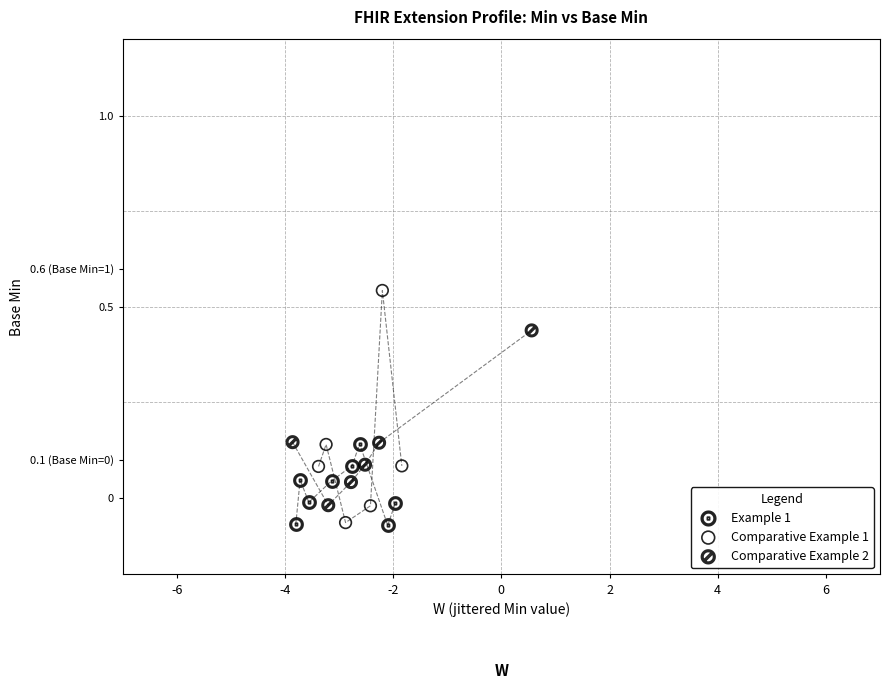

Which series reaches the maximum Y coordinate?

Comparative Example 1